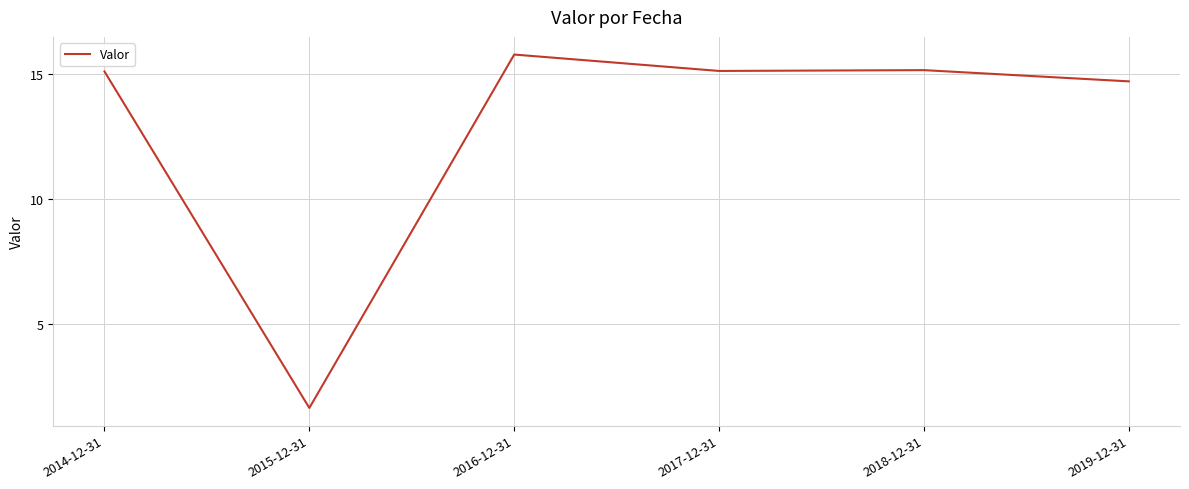

What position from the left is 2018-12-31?

5